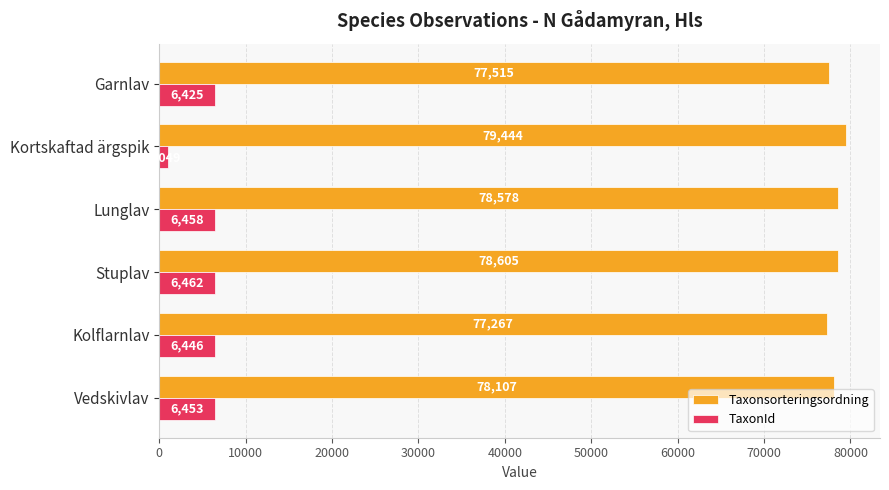

Where is Taxonsorteringsordning nearest to the value 78355?

Lunglav